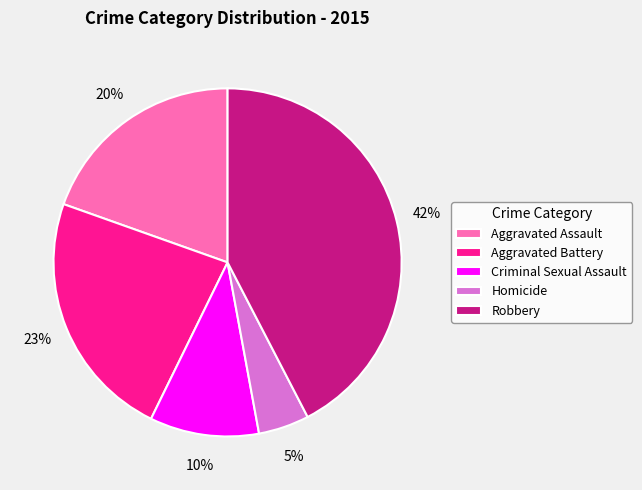

Is it true that Aggravated Battery is 23% of the pie?

True